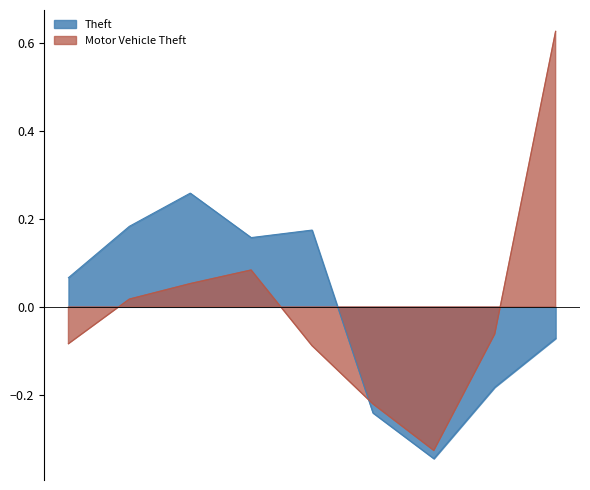

True or false: Motor Vehicle Theft has a value of 0.0 at 2018.

False